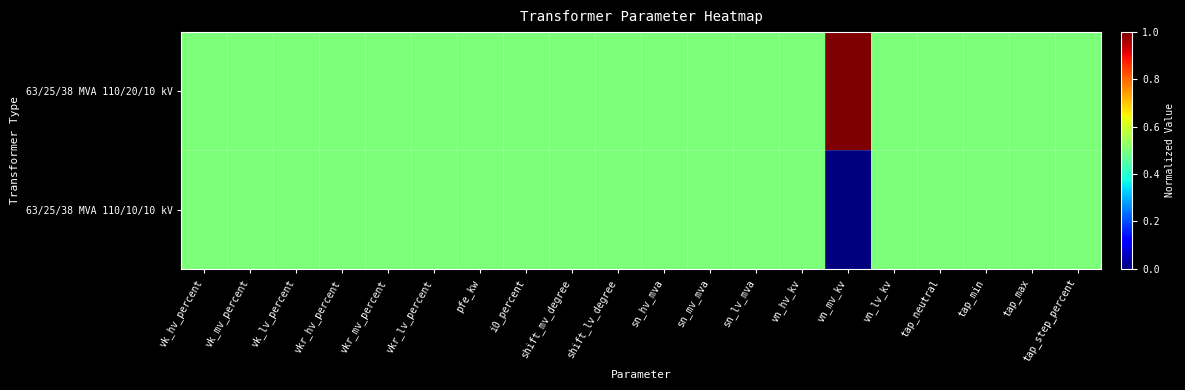

Rank the series by their average value, from lowest to highest.

63/25/38 MVA 110/10/10 kV, 63/25/38 MVA 110/20/10 kV